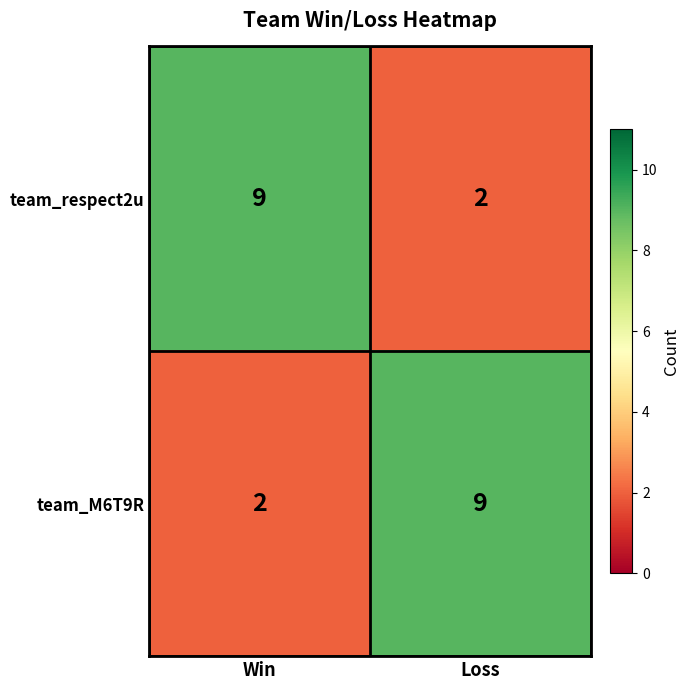

At Win, list the series in order from largest to smallest.

team_respect2u, team_M6T9R